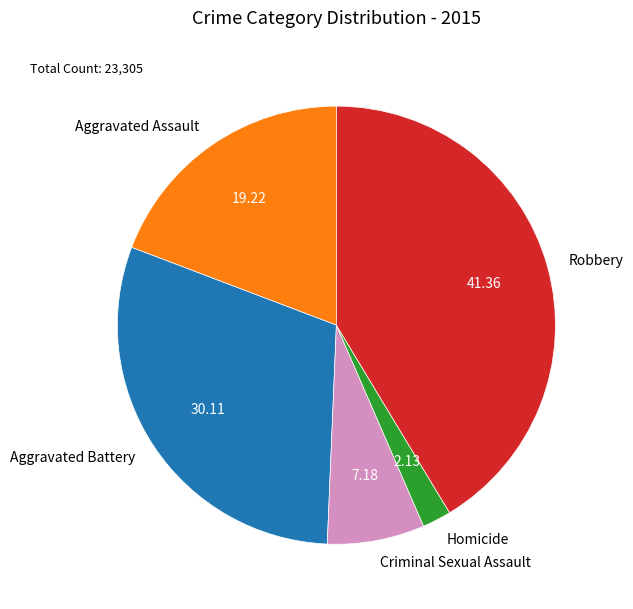

Is there any slice that represents more than half of the pie?

No